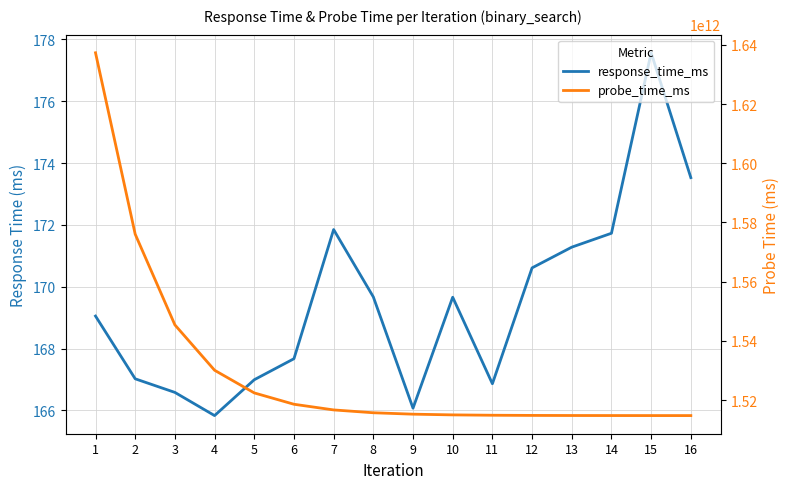

What are all the series names shown in the legend?

response_time_ms, probe_time_ms